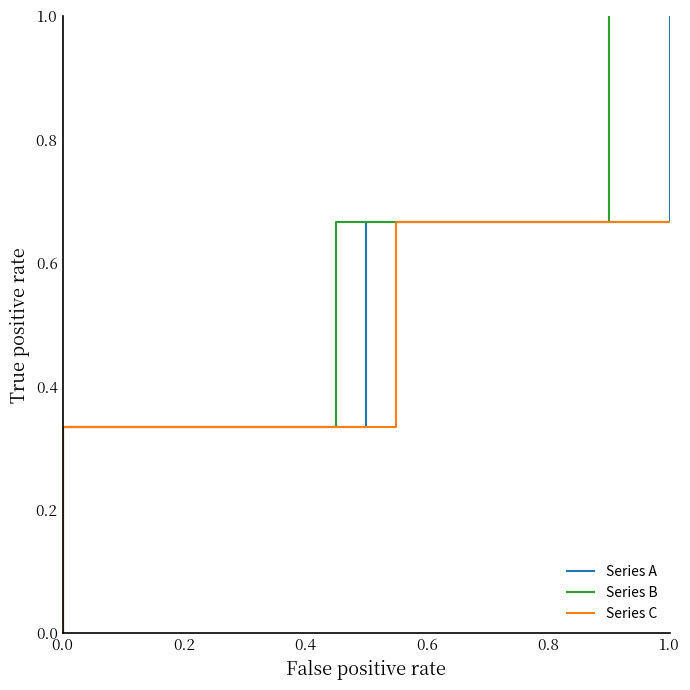

What are all the series names shown in the legend?

Series A, Series B, Series C